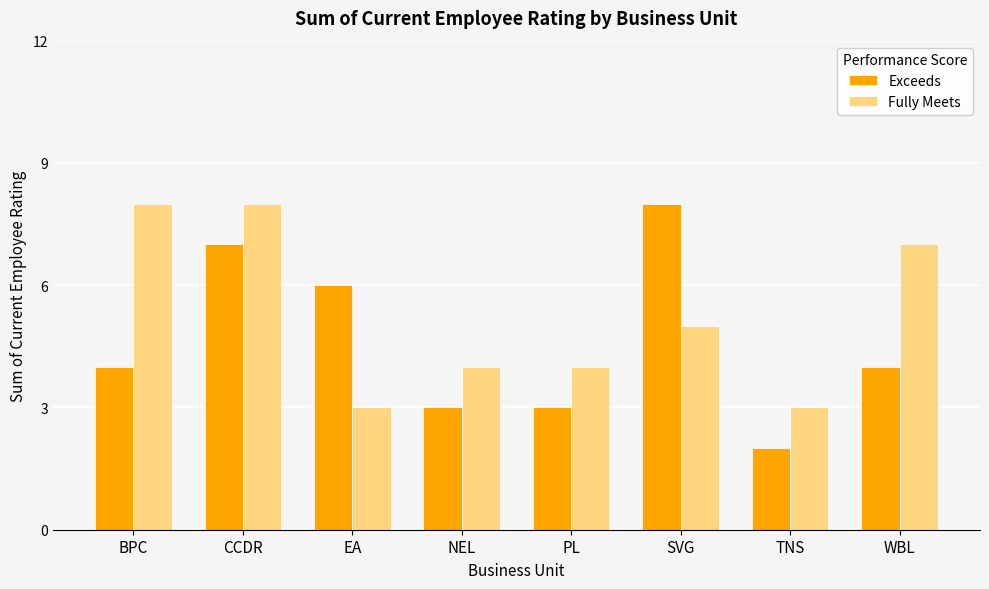

Reading left to right, what are all the values shown in this chart?

Exceeds: BPC=4	CCDR=7	EA=6	NEL=3	PL=3	SVG=8	TNS=2	WBL=4
Fully Meets: BPC=8	CCDR=8	EA=3	NEL=4	PL=4	SVG=5	TNS=3	WBL=7